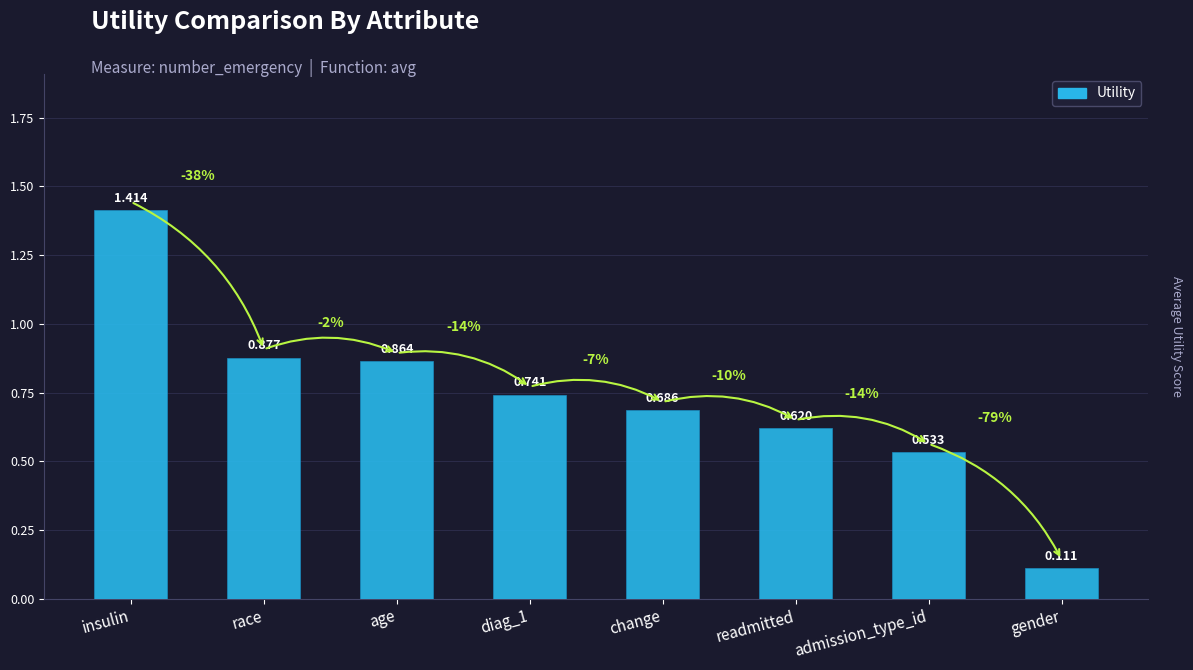

List the labels in order of value, largest first.

insulin, race, age, diag_1, change, readmitted, admission_type_id, gender